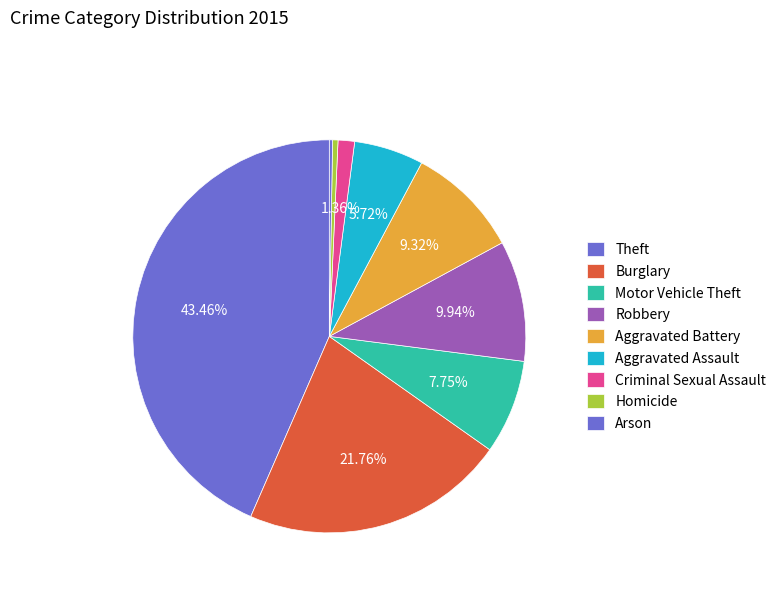

What percentage is NOT represented by Arson?

99.7%